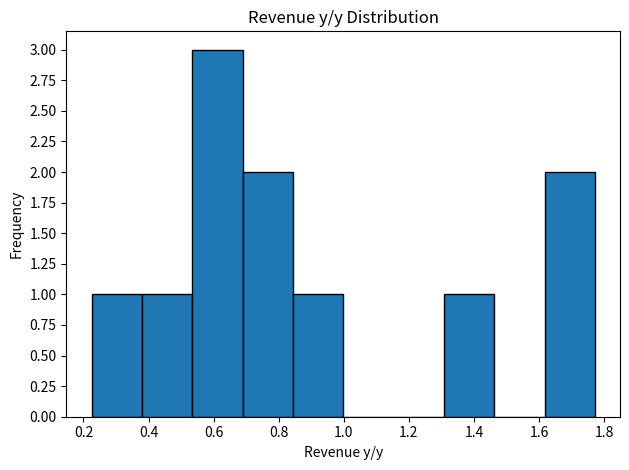

Reading left to right, list every bar in this chart as the range it spans on the x-axis followed by its height. Neither the bar edges nor the heights are printed on the chart, so give them approximately, as read against the axes.

0.22 to 0.38: 1
0.38 to 0.54: 1
0.54 to 0.68: 3
0.68 to 0.84: 2
0.84 to 1.00: 1
1.00 to 1.16: 0
1.16 to 1.30: 0
1.30 to 1.46: 1
1.46 to 1.62: 0
1.62 to 1.78: 2